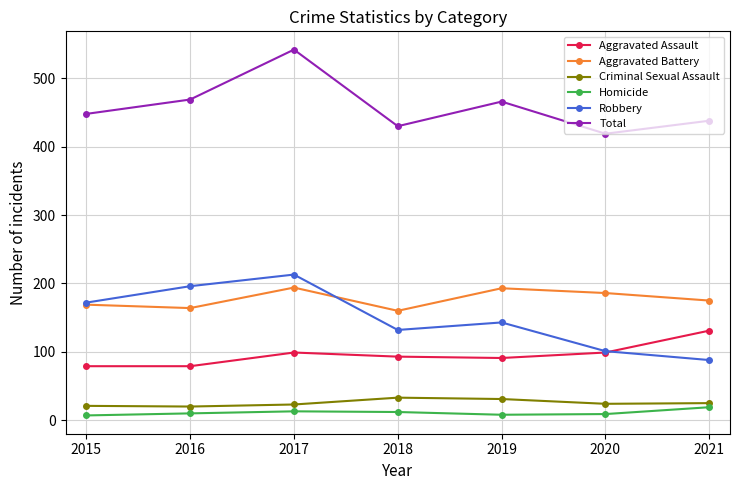

The value of Aggravated Assault at 2017 is 99. True or false?

True